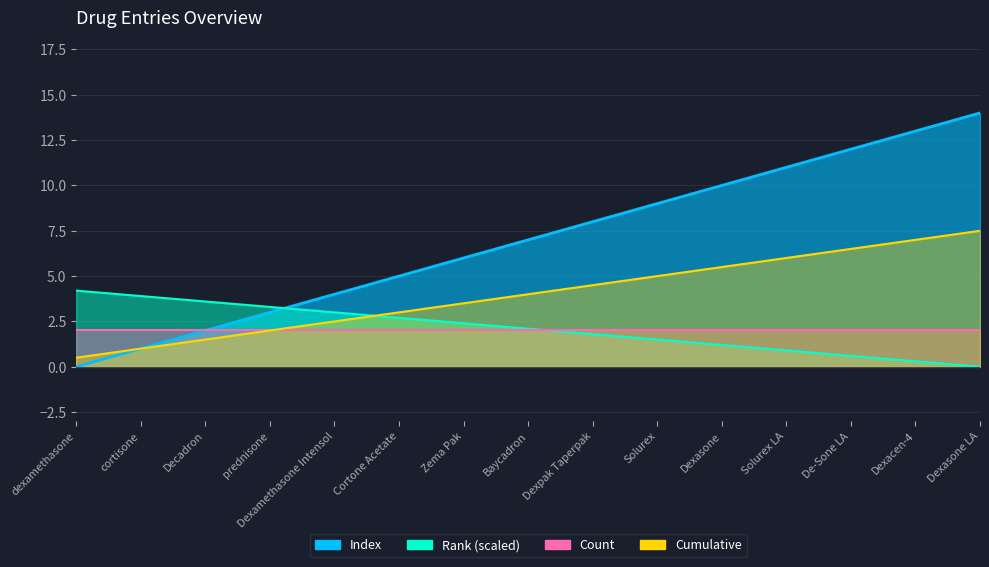

What is the average value of the Index series?

2.1